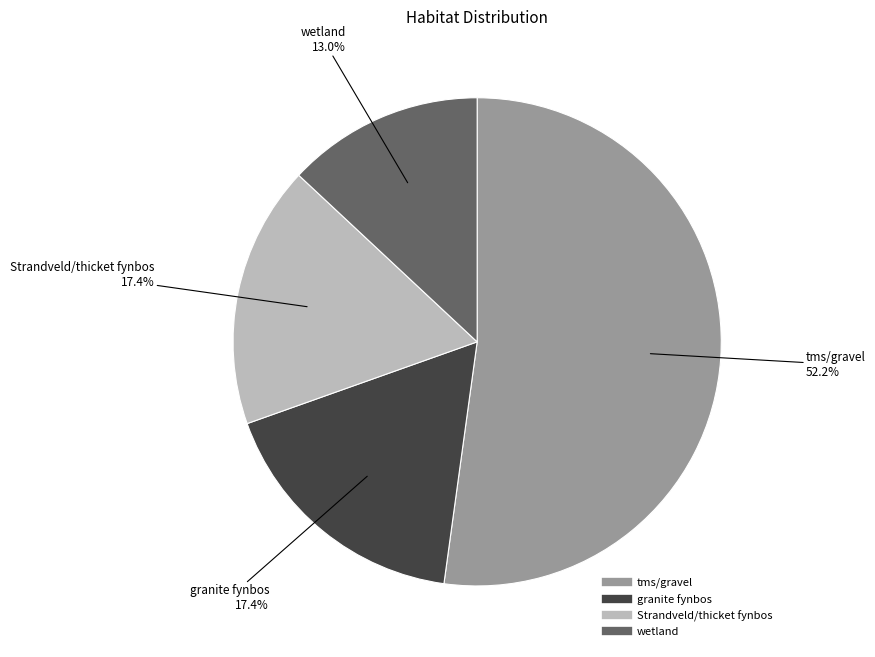

To the nearest percent, what is the combined percentage of wetland and granite fynbos?

30%